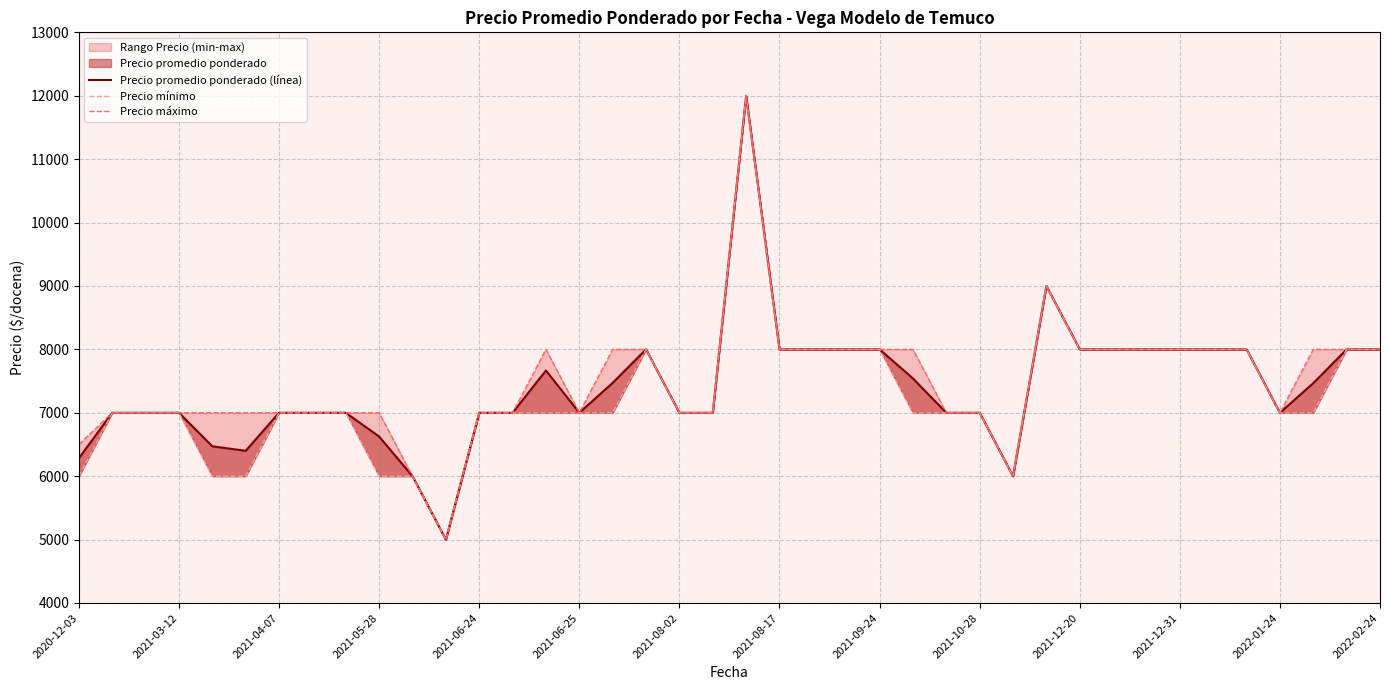

What is the difference between the second highest and second lowest values in the Precio mínimo series?

3000